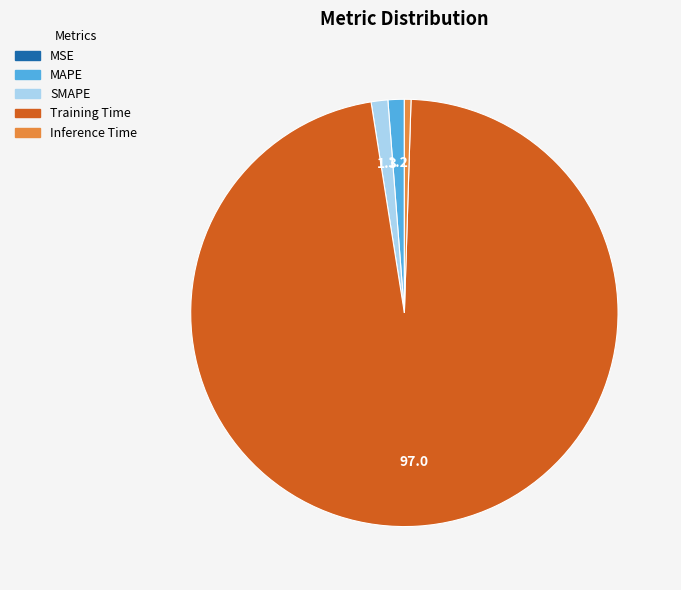

Between SMAPE and Inference Time, which is larger?

SMAPE